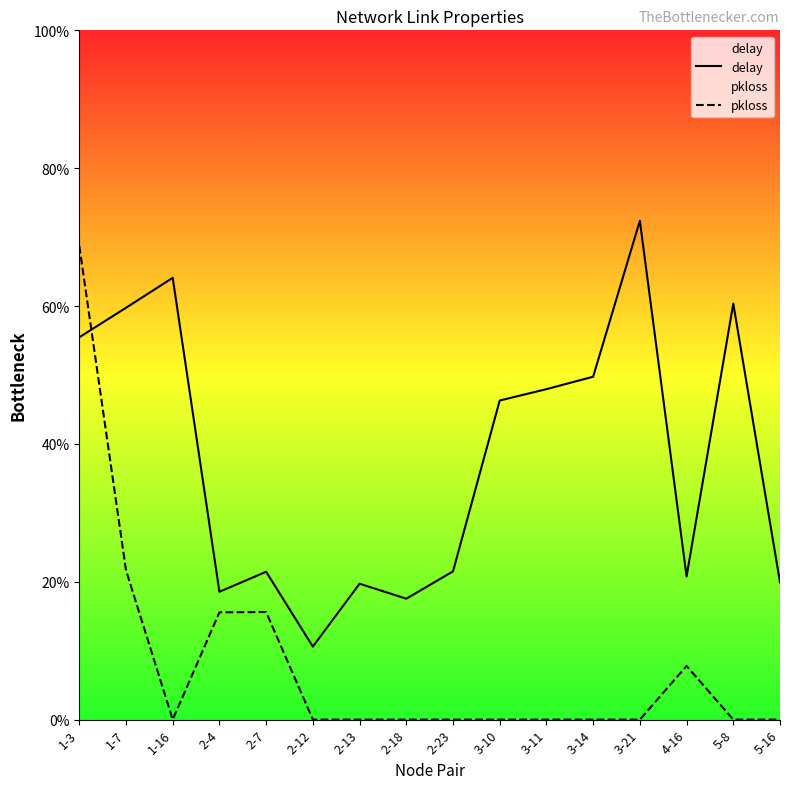

How many positive values does the pkloss series have?

5